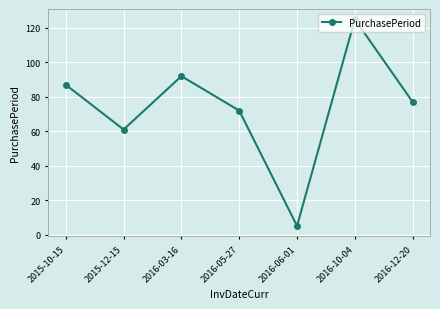

What is the change in value from 2015-12-15 to 2016-03-16?

+31